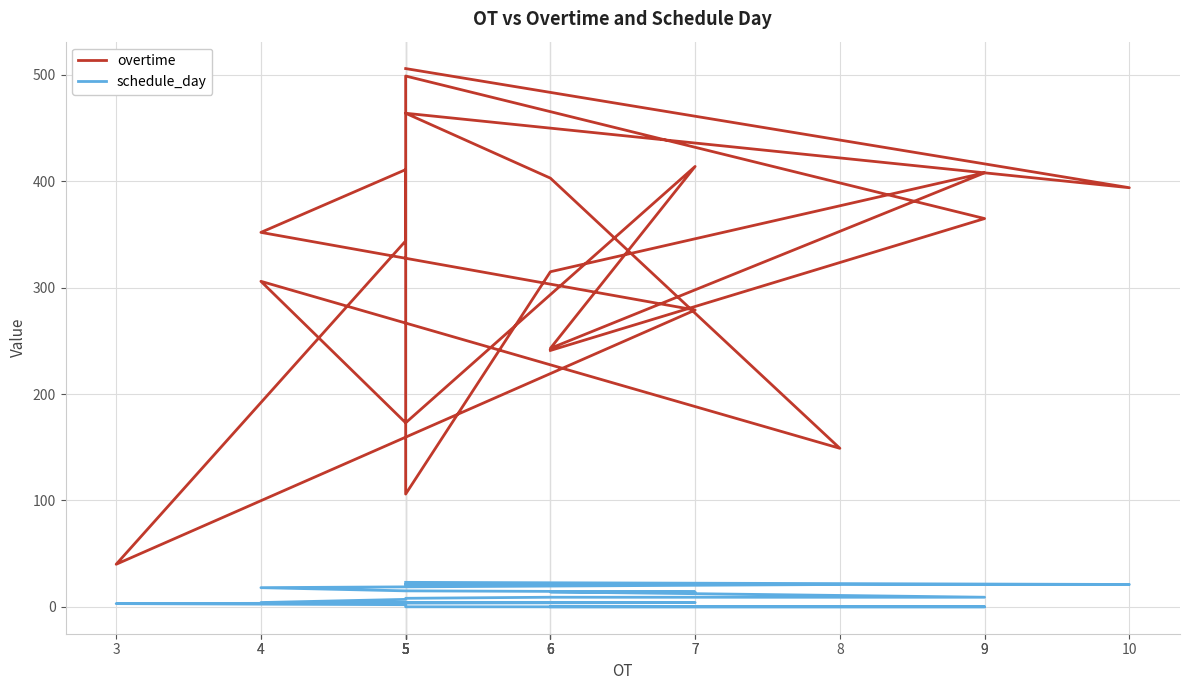

Reading right to left, extract all data points from this chart.

overtime: 506	394	464	403	149	306	173	414	243	408	315	106	411	352	279	40	344	499	365	241
schedule_day: 23	21	21	21	21	18	15	14	14	9	9	8	7	4	4	3	2	0	0	0